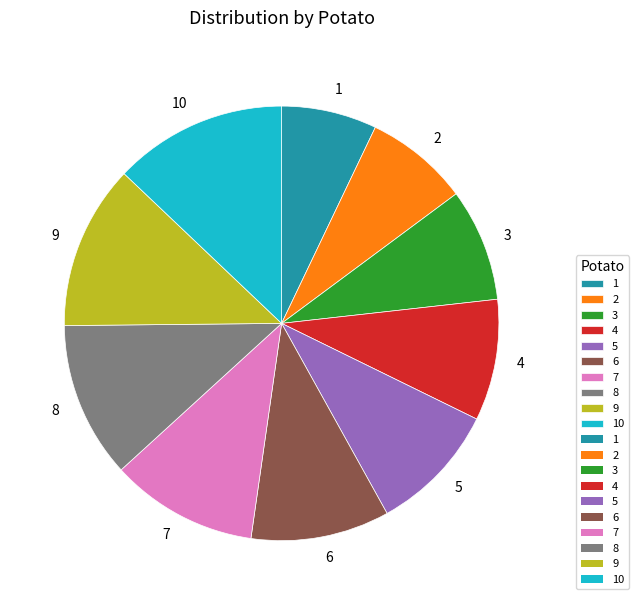

Which slice is the smallest?

1